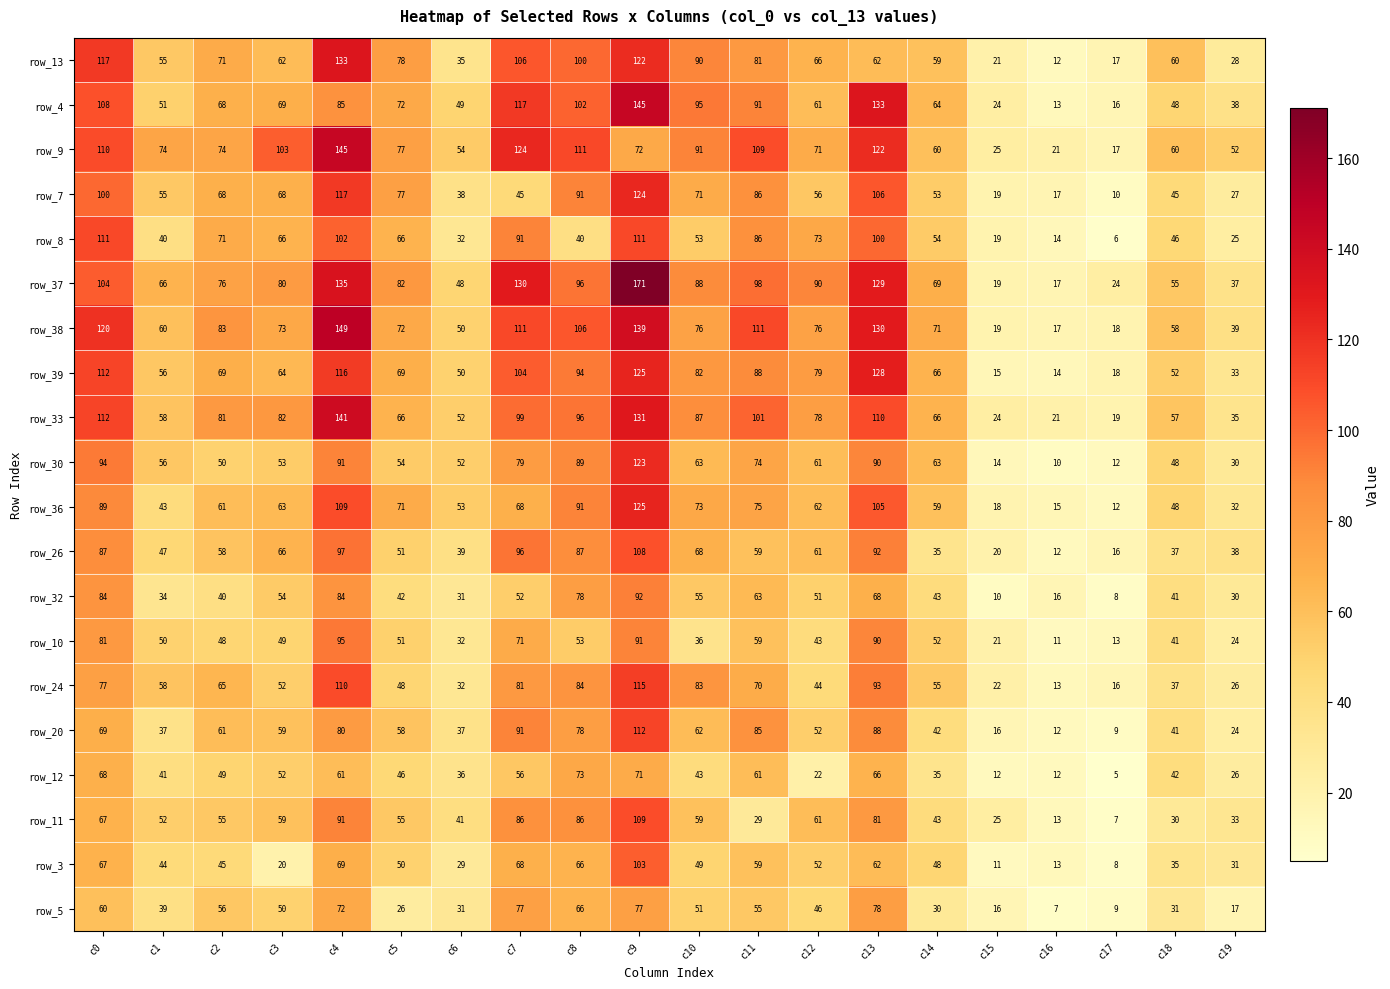

The value of row_5 at c12 is 147. True or false?

False